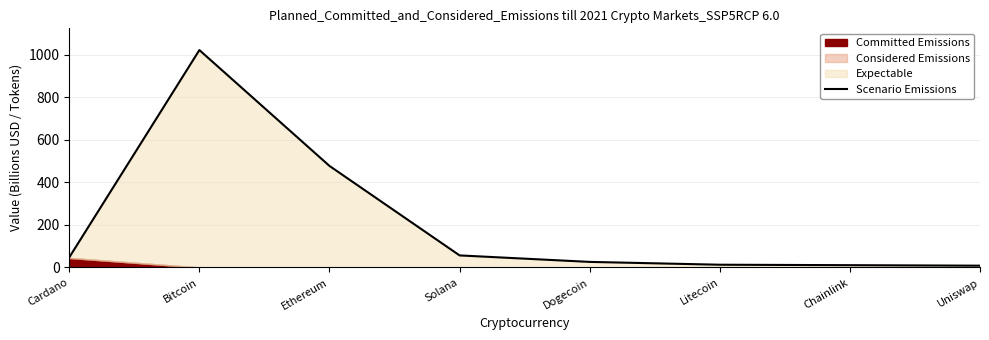

What is the label of the 1st point from the right?

Uniswap